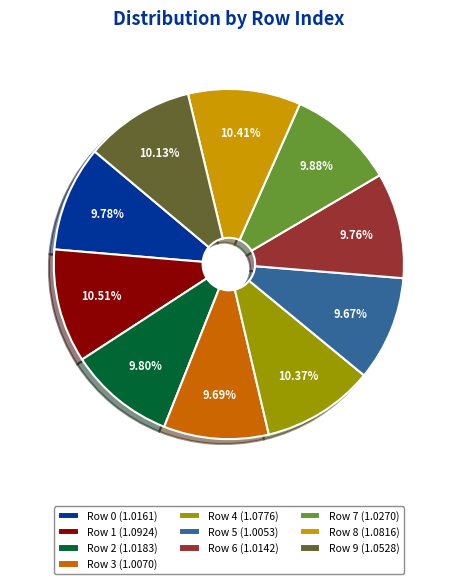

Approximately how many times larger is the value at Row 6 compared to Row 5?

1.0